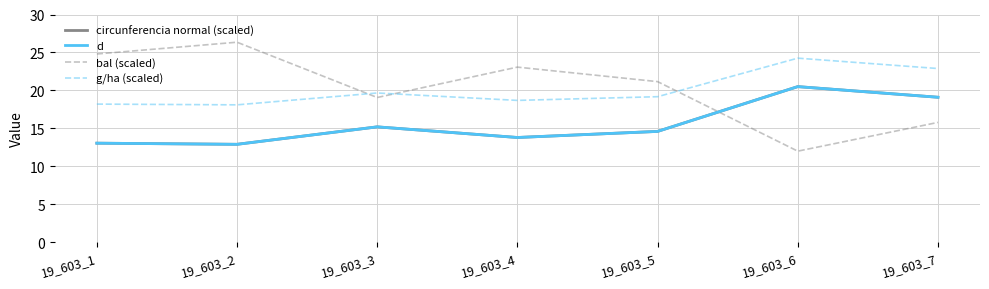

In d, how many points are higher than both neighbors (excluding endpoints)?

2